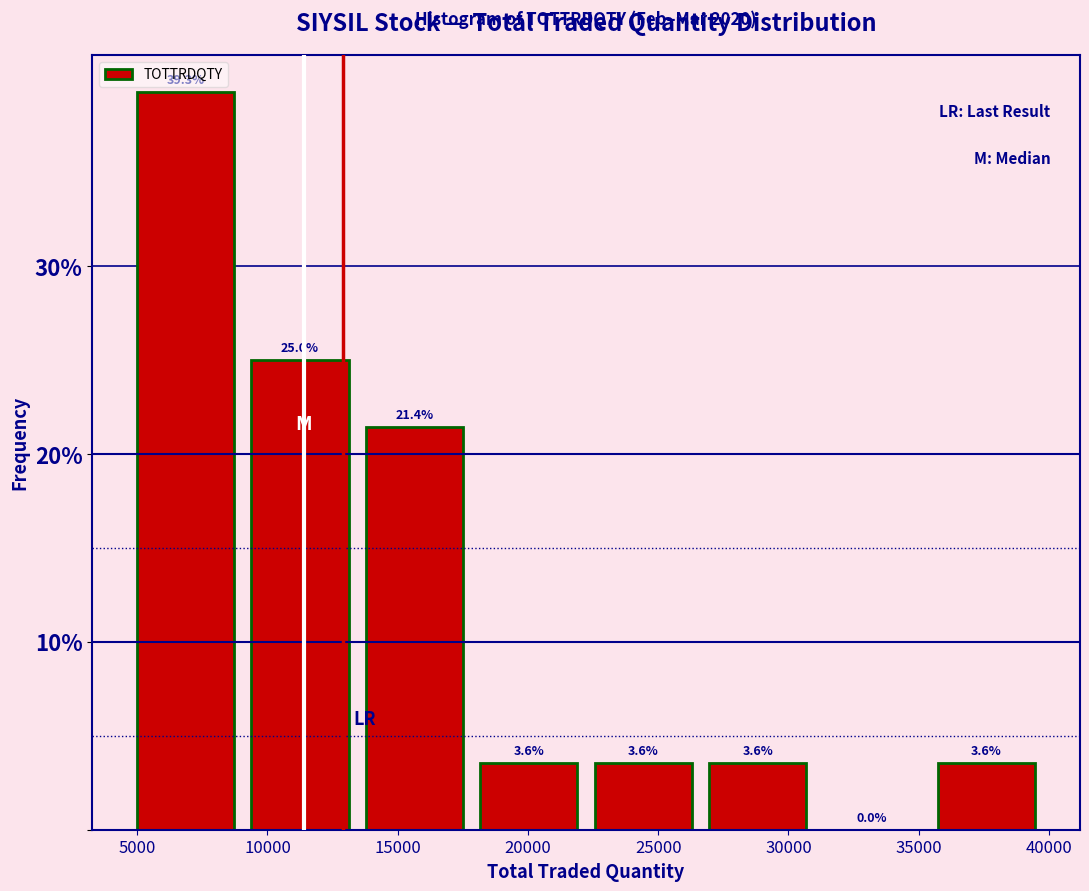

Reading left to right, transcribe this chart: for each bar, give the range it covers on the x-axis and its height. The bar edges are not printed on the chart, so give them approximately, as read against the axis.

4500 to 9000: 39.3
9000 to 13500: 25.0
13500 to 18000: 21.4
18000 to 22000: 3.6
22000 to 26500: 3.6
26500 to 31000: 3.6
31000 to 35500: 0.0
35500 to 40000: 3.6